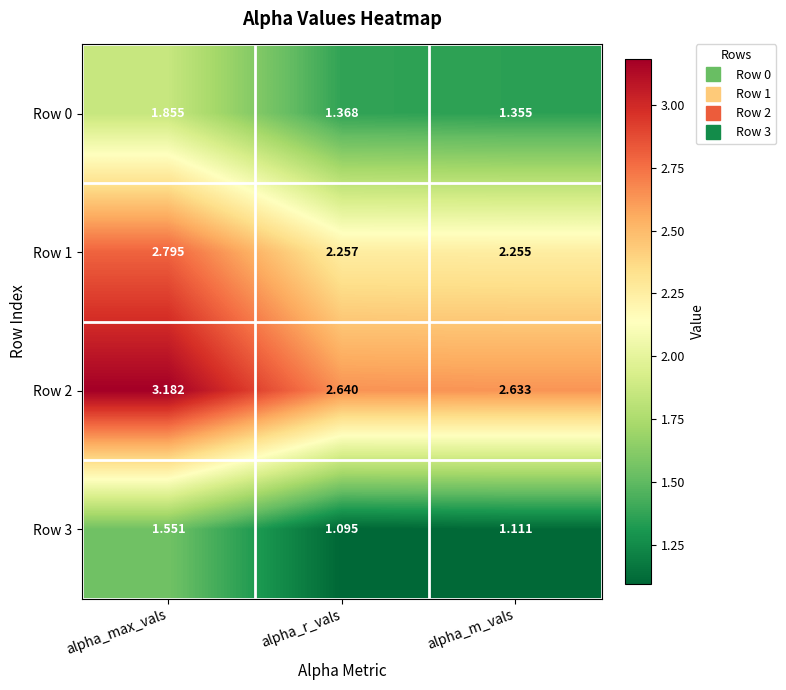

At which label is Row 3 closest to 1?

alpha_r_vals